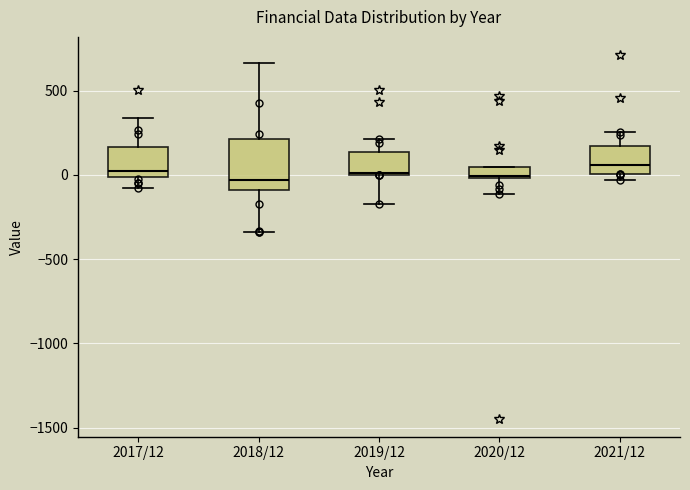

Where does the upper whisker of the box for 2017/12 end on the y-axis? The values are not printed on the chart, so give them approximately, as read against the axis.

350